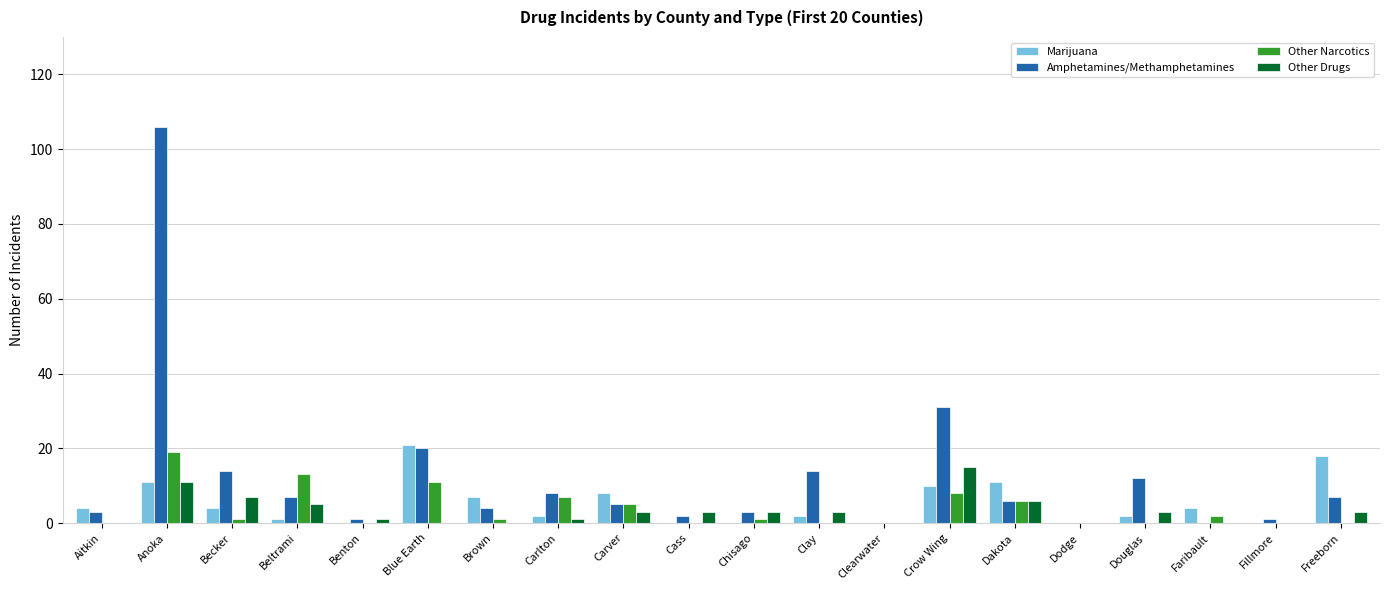

Which series has the largest total across all categories?

Amphetamines/Methamphetamines